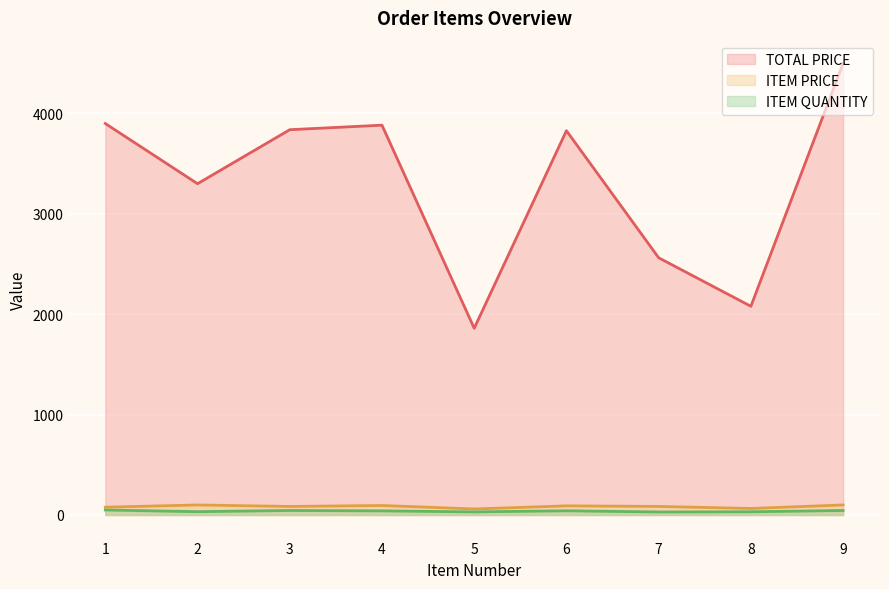

How many data points in ITEM PRICE are above 85?

6